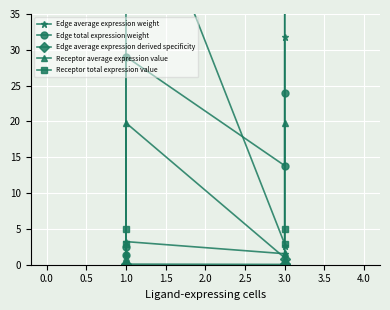

What are all the series names shown in the legend?

Edge average expression weight, Edge total expression weight, Edge average expression derived specificity, Receptor average expression value, Receptor total expression value